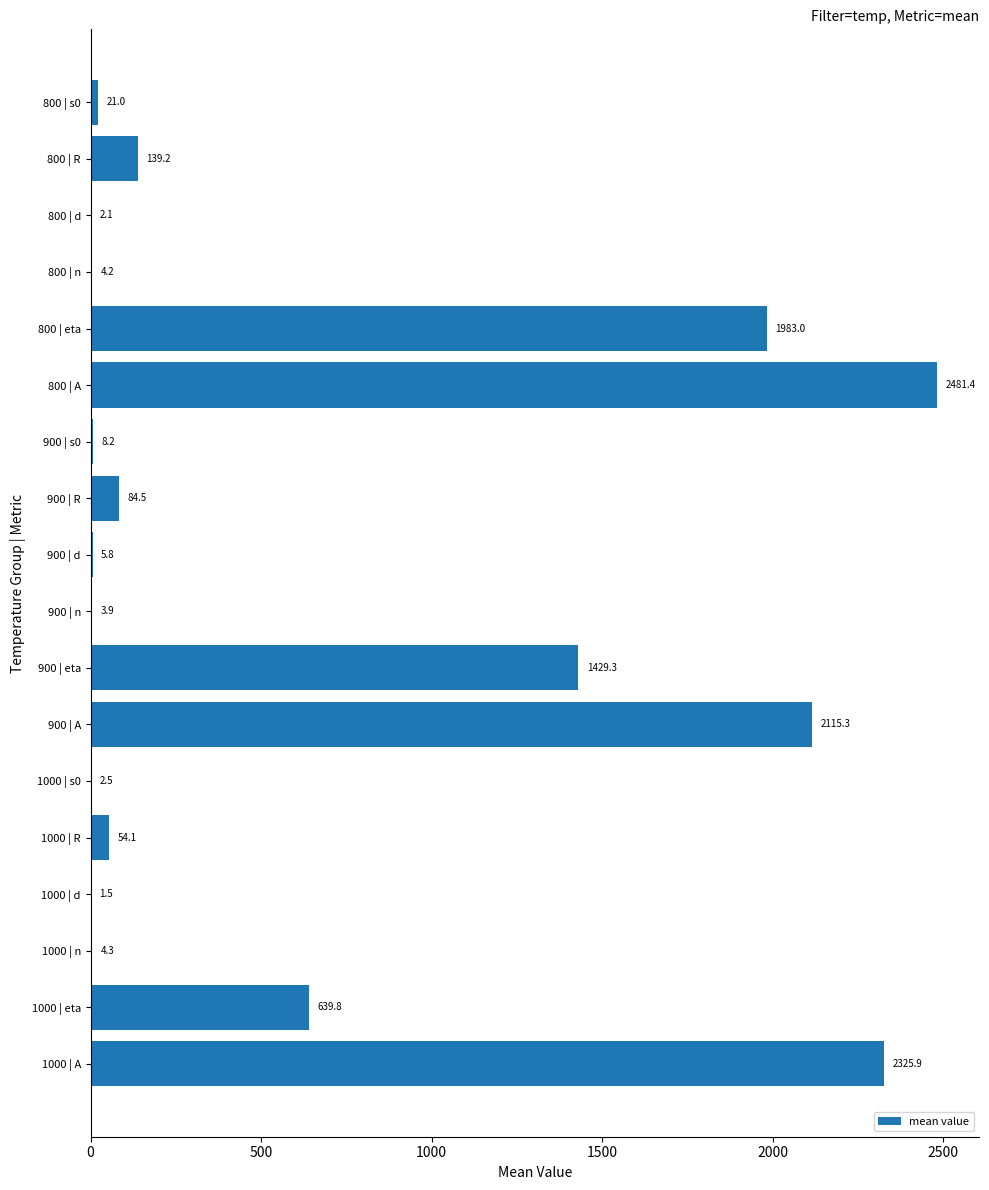

At which category does the chart reach its peak across all series?

800 | A